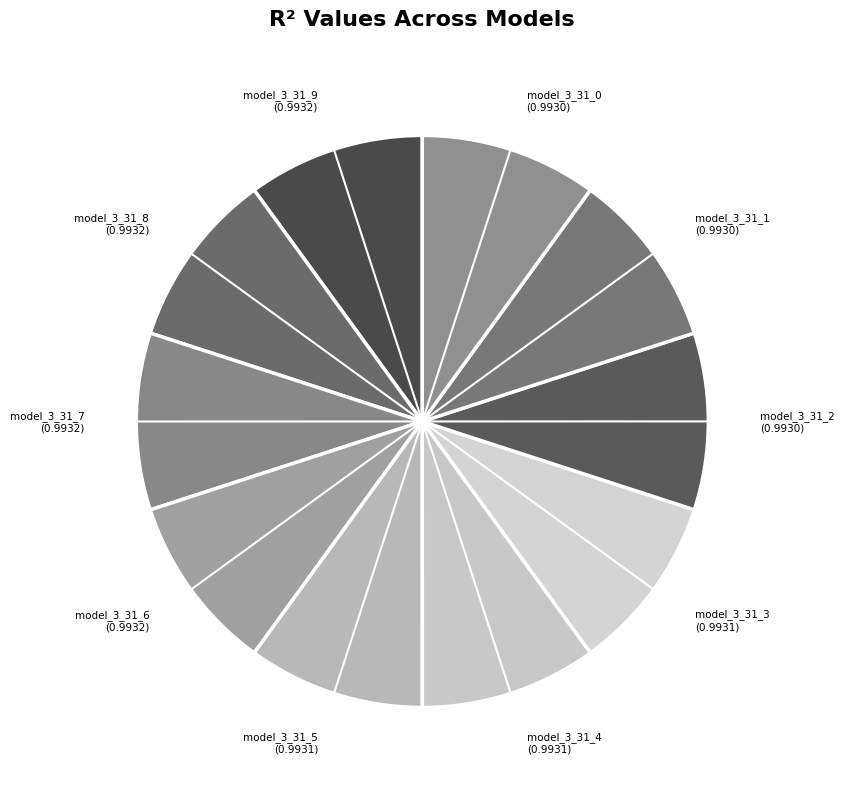

How many segments does this pie chart have?

10